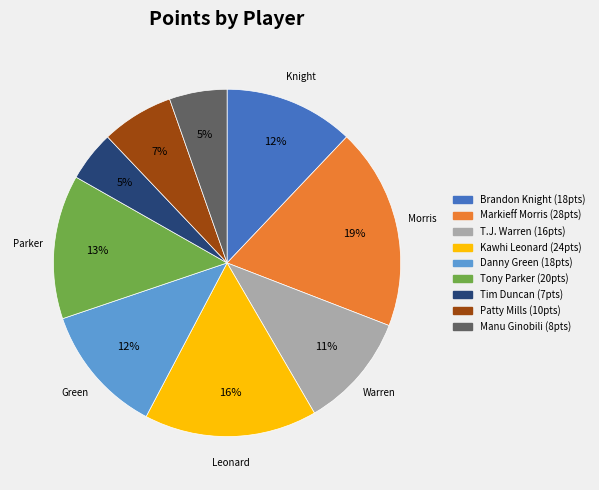

How many slices are in this pie chart?

9